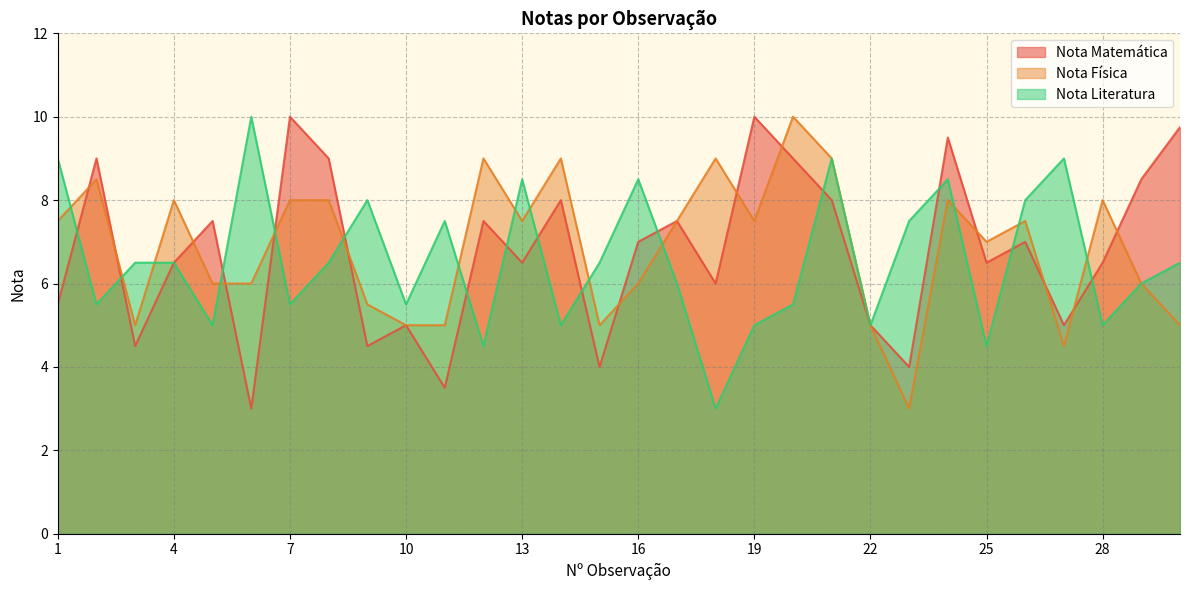

In Nota Física, how many points are higher than both neighbors (excluding endpoints)?

9